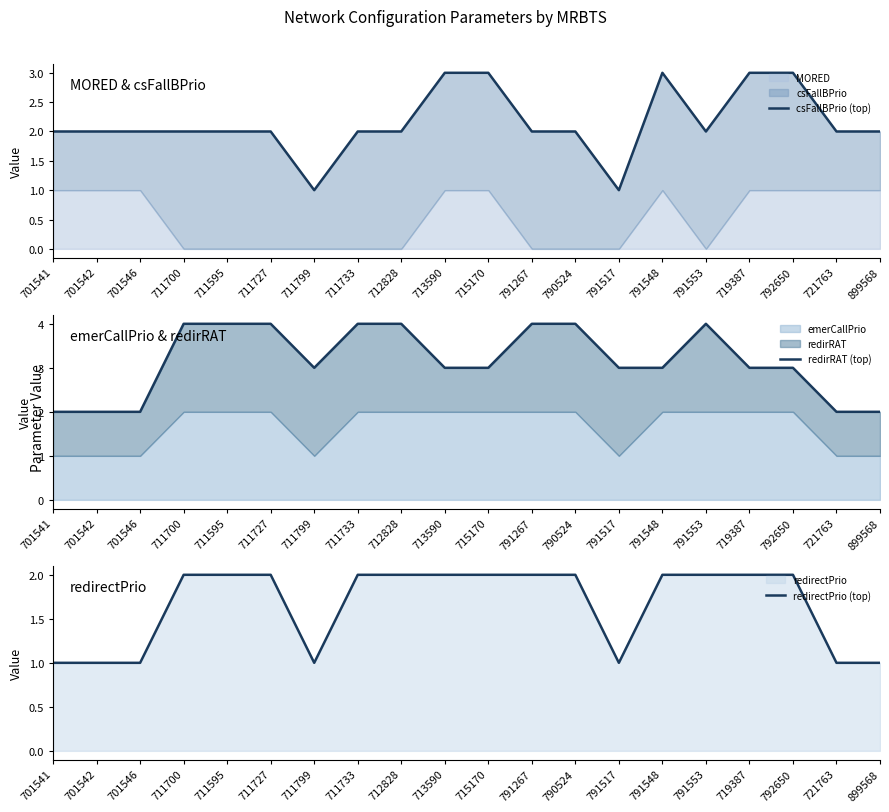

What is the average value of the redirRAT (top) series?

3